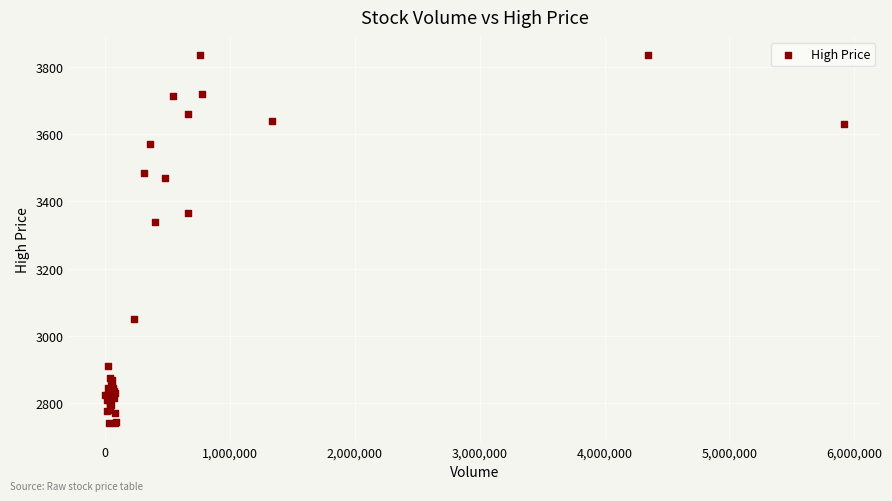

What Y value in the scatter plot is closest to 3287?

3340